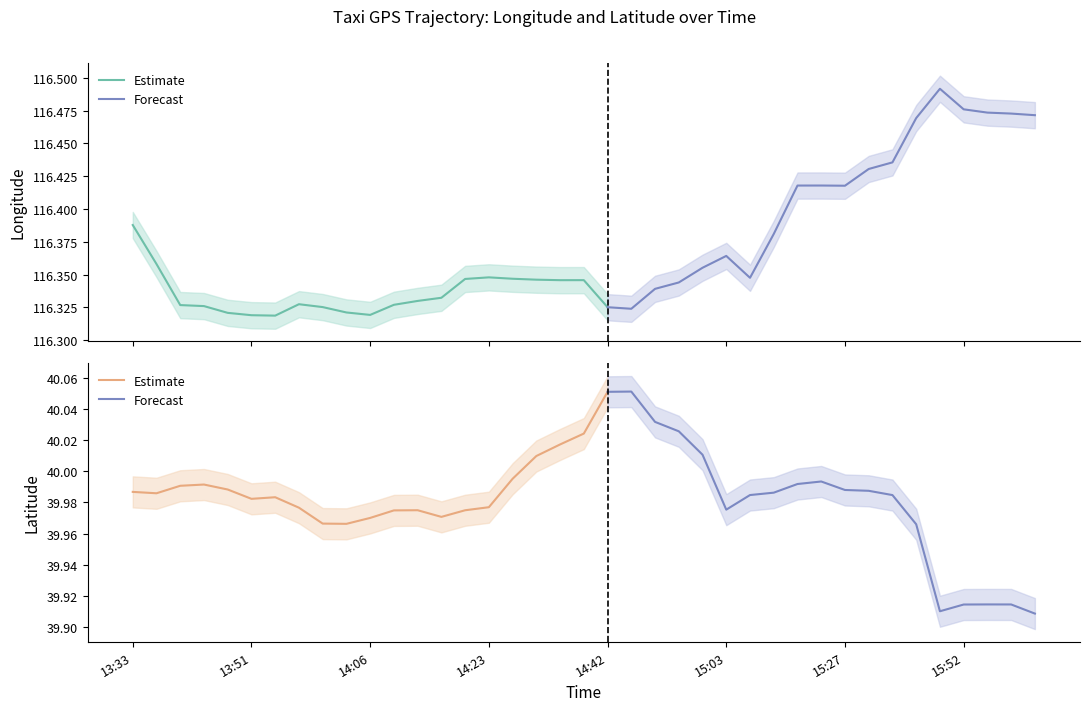

Rank the series at 15:27 from lowest to highest value.

lat, lon